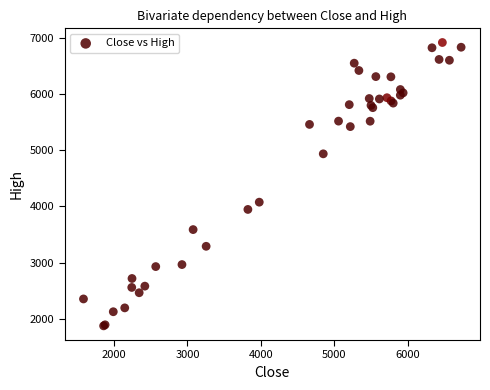

What Y value in the scatter plot is closest to 4395?

4075.4